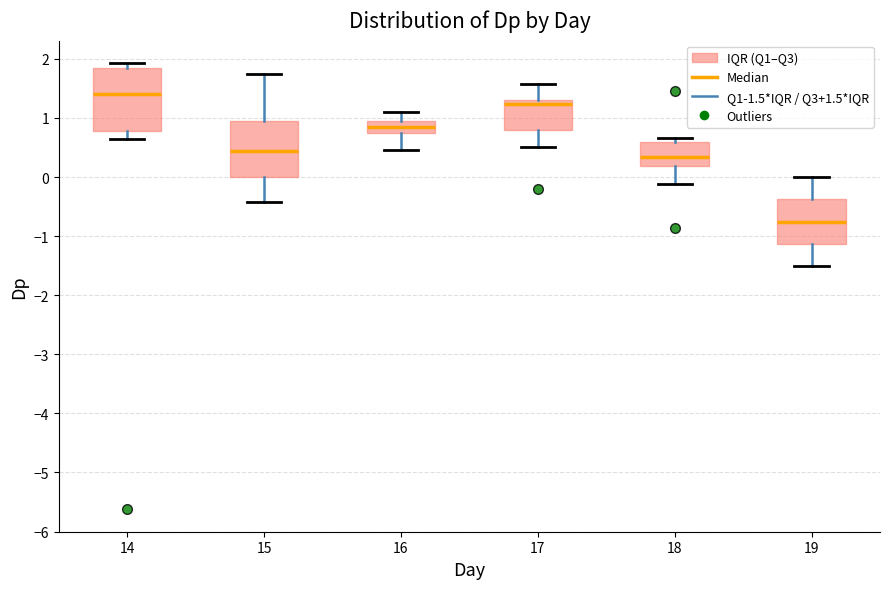

Reading left to right, read every box against the y-axis: the position of its median line, the range the box covers, and the ends of its whiskers. The values are not printed on the chart, so give them approximately, as read against the axis.

14: median 1.4, box 0.8 to 1.8, whiskers 0.6 to 1.9
15: median 0.4, box 0.0 to 1.0, whiskers -0.4 to 1.8
16: median 0.8, box 0.7 to 1.0, whiskers 0.5 to 1.1
17: median 1.2, box 0.8 to 1.3, whiskers 0.5 to 1.6
18: median 0.3, box 0.2 to 0.6, whiskers -0.1 to 0.7
19: median -0.8, box -1.1 to -0.4, whiskers -1.5 to 0.0